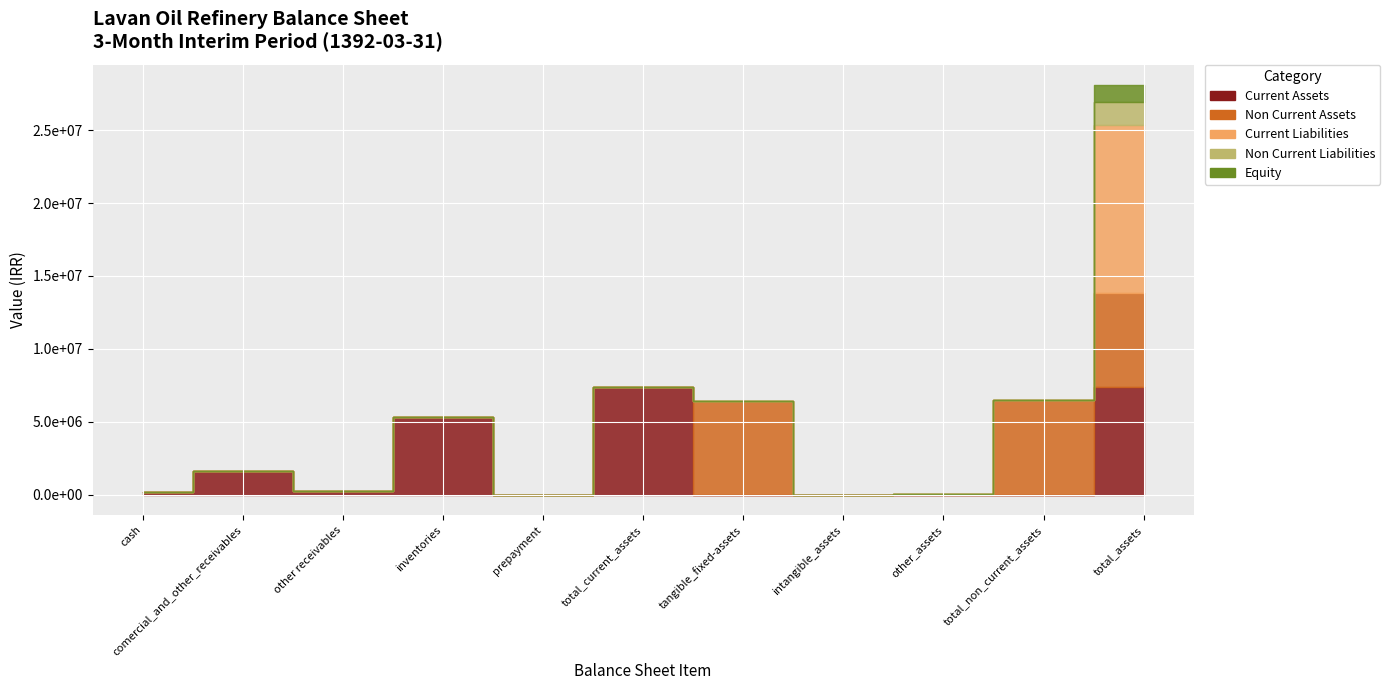

Where is the first local minimum for current_assets?

other receivables